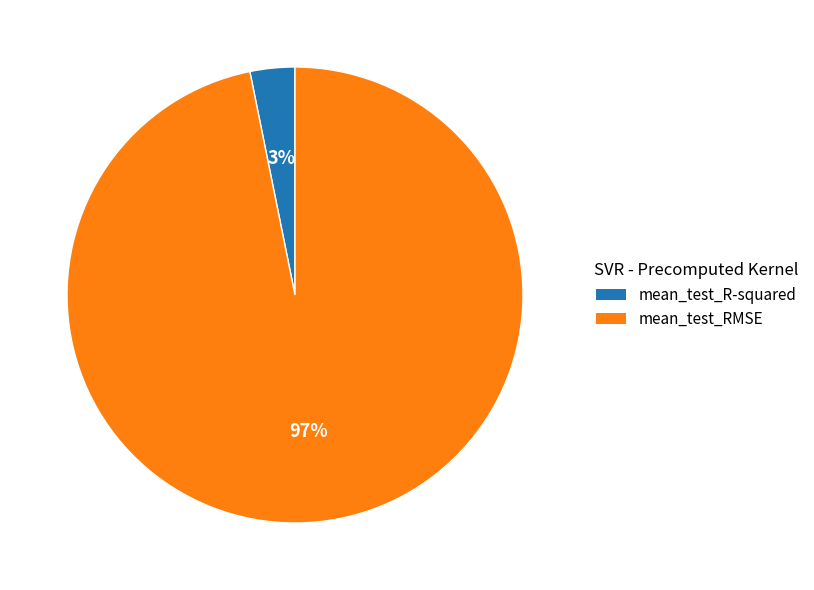

To the nearest percent, what is the difference between the mean_test_RMSE and mean_test_R-squared slice percentages?

94%